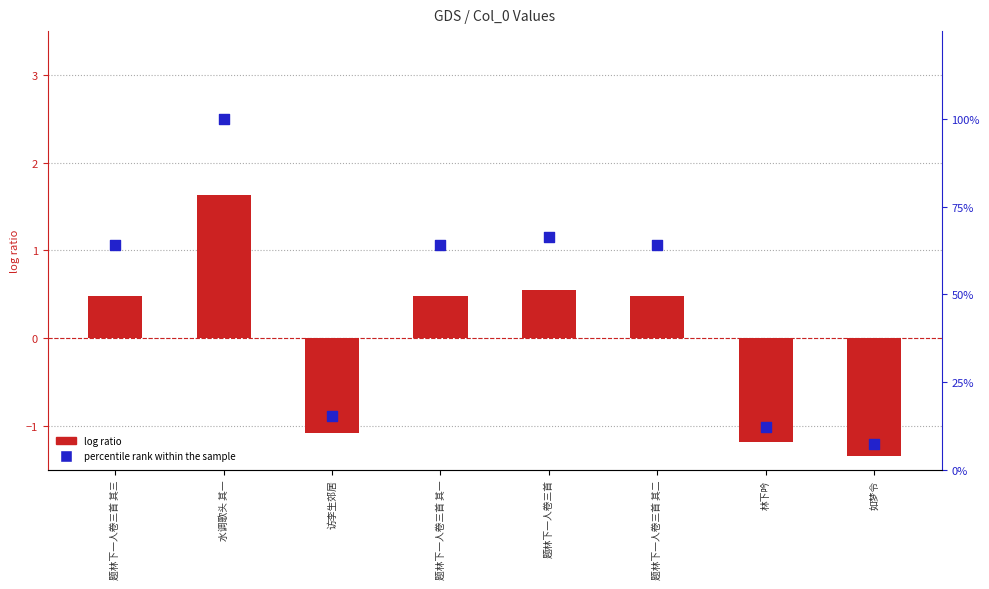

At which category is the sum across all series the highest?

水调歌头 其一